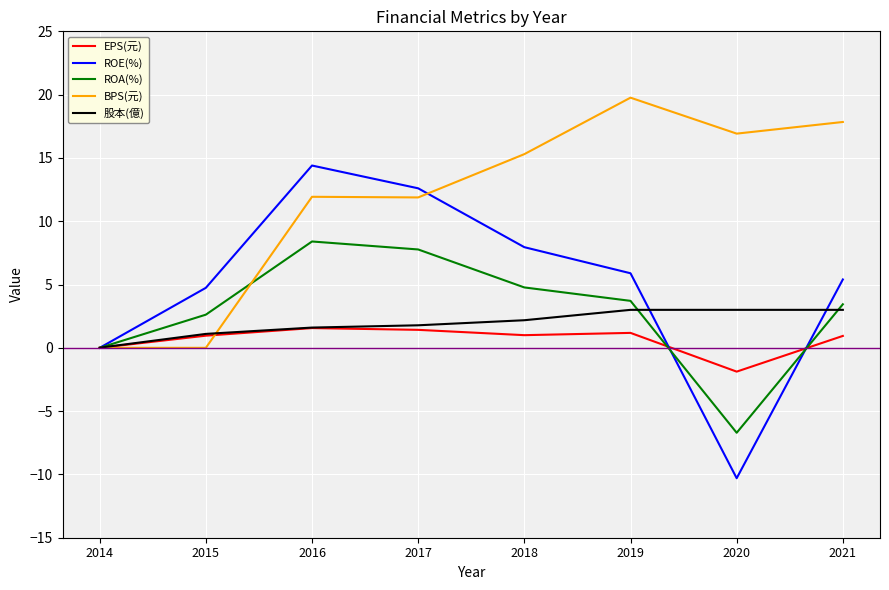

The value of ROA(%) at 2017 is 2.6. True or false?

False